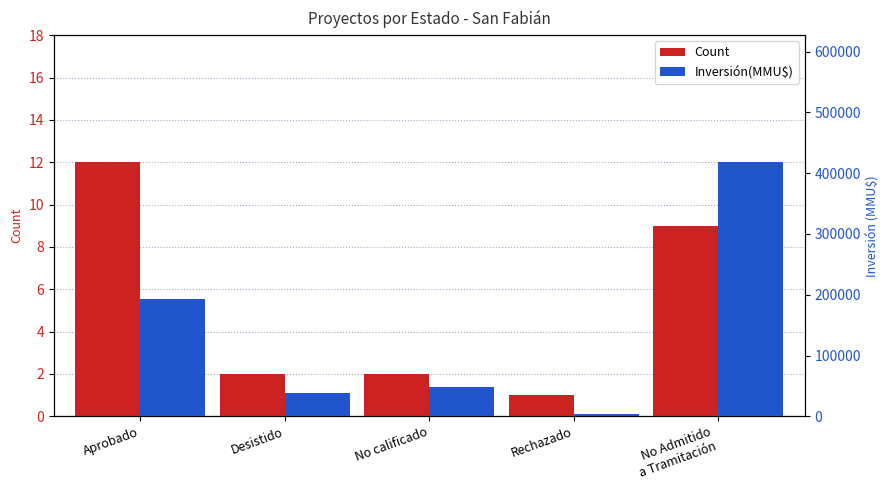

List the labels in order of Inversión(MMU$) value, largest first.

No Admitido
a Tramitación, Aprobado, No calificado, Desistido, Rechazado